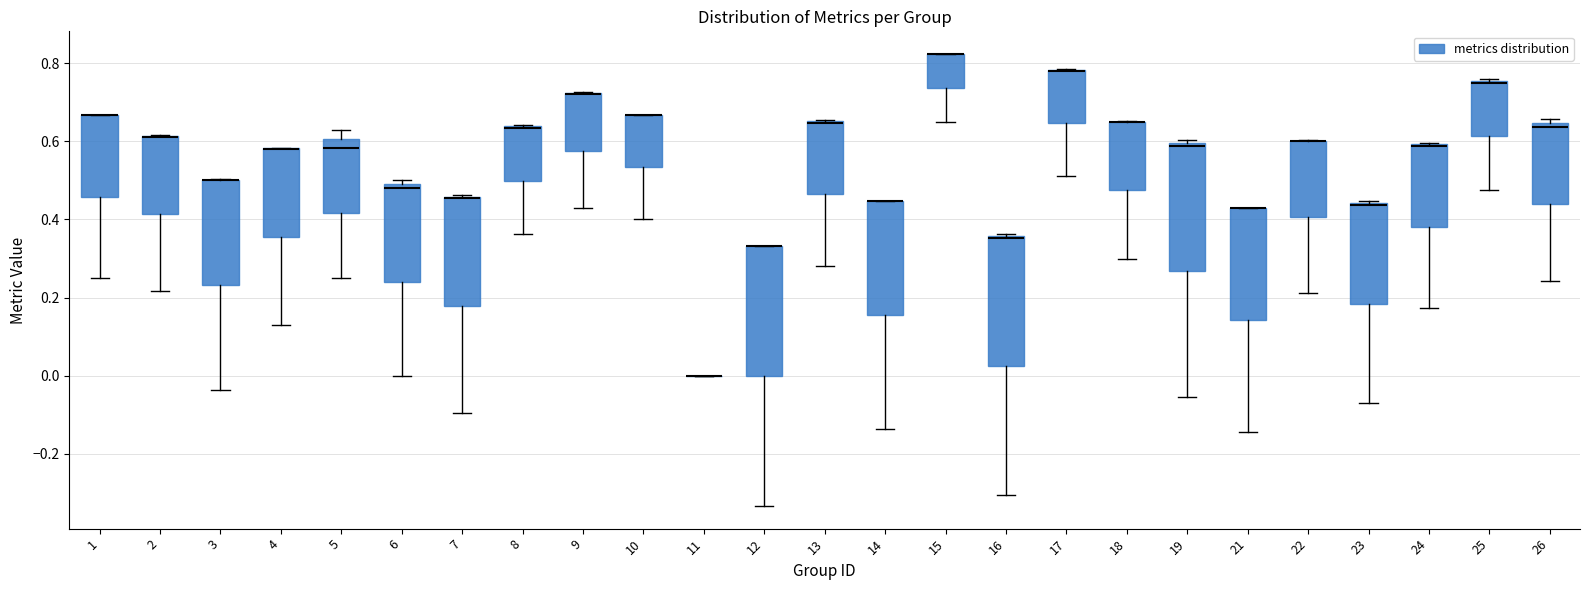

Reading left to right, transcribe this box plot: for each box, give where its median line is, the range the box spans, and where its two whiskers end, as read against the y-axis. The values are not printed on the chart, so give them approximately, as read against the axis.

1: median 0.66 (drawn on the box's upper edge), box 0.46 to 0.66, whiskers 0.26 to 0.66
2: median 0.62 (drawn on the box's upper edge), box 0.42 to 0.62, whiskers 0.22 to 0.62
3: median 0.50 (drawn on the box's upper edge), box 0.24 to 0.50, whiskers -0.04 to 0.50
4: median 0.58 (drawn on the box's upper edge), box 0.36 to 0.58, whiskers 0.12 to 0.58
5: median 0.58, box 0.42 to 0.60, whiskers 0.26 to 0.62
6: median 0.48, box 0.24 to 0.50, whiskers 0.00 to 0.50 (just above the box's upper edge)
7: median 0.46 (drawn on the box's upper edge), box 0.18 to 0.46, whiskers -0.10 to 0.46
8: median 0.64 (drawn on the box's upper edge), box 0.50 to 0.64, whiskers 0.36 to 0.64
9: median 0.72 (drawn on the box's upper edge), box 0.58 to 0.72, whiskers 0.44 to 0.72
10: median 0.66 (drawn on the box's upper edge), box 0.54 to 0.66, whiskers 0.40 to 0.66
11: box collapsed to a line at 0.00, whiskers 0.00 to 0.00
12: median 0.34 (drawn on the box's upper edge), box 0.00 to 0.34, whiskers -0.34 to 0.34
13: median 0.64 (drawn on the box's upper edge), box 0.46 to 0.66, whiskers 0.28 to 0.66
14: median 0.44 (drawn on the box's upper edge), box 0.16 to 0.44, whiskers -0.14 to 0.44
15: median 0.82 (drawn on the box's upper edge), box 0.74 to 0.82, whiskers 0.64 to 0.82
16: median 0.36, box 0.02 to 0.36, whiskers -0.30 to 0.36
17: median 0.78 (drawn on the box's upper edge), box 0.64 to 0.78, whiskers 0.52 to 0.78
18: median 0.66 (drawn on the box's upper edge), box 0.48 to 0.66, whiskers 0.30 to 0.66
19: median 0.58, box 0.26 to 0.60, whiskers -0.06 to 0.60 (just above the box's upper edge)
21: median 0.42 (drawn on the box's upper edge), box 0.14 to 0.42, whiskers -0.14 to 0.42
22: median 0.60 (drawn on the box's upper edge), box 0.40 to 0.60, whiskers 0.22 to 0.60
23: median 0.44, box 0.18 to 0.44, whiskers -0.06 to 0.44
24: median 0.58 (drawn on the box's upper edge), box 0.38 to 0.60, whiskers 0.18 to 0.60
25: median 0.76 (drawn on the box's upper edge), box 0.62 to 0.76, whiskers 0.48 to 0.76
26: median 0.64 (just below the box's upper edge), box 0.44 to 0.64, whiskers 0.24 to 0.66